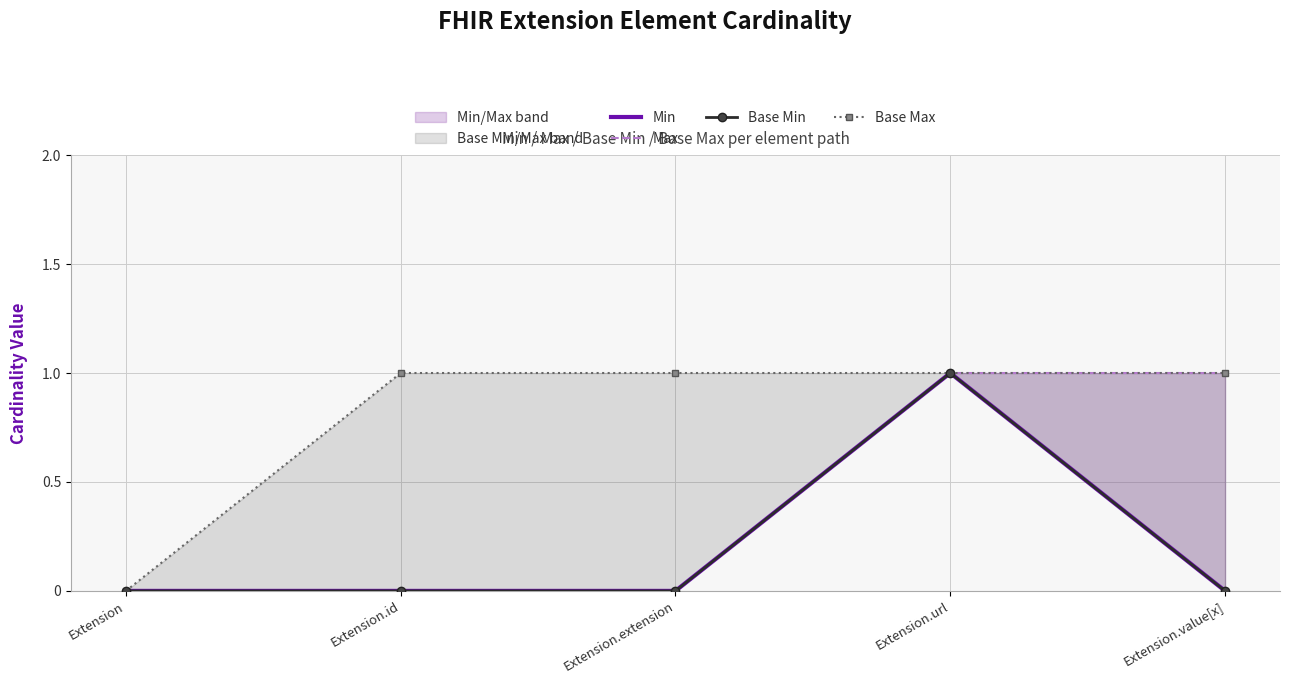

How many lines are shown in the chart?

4